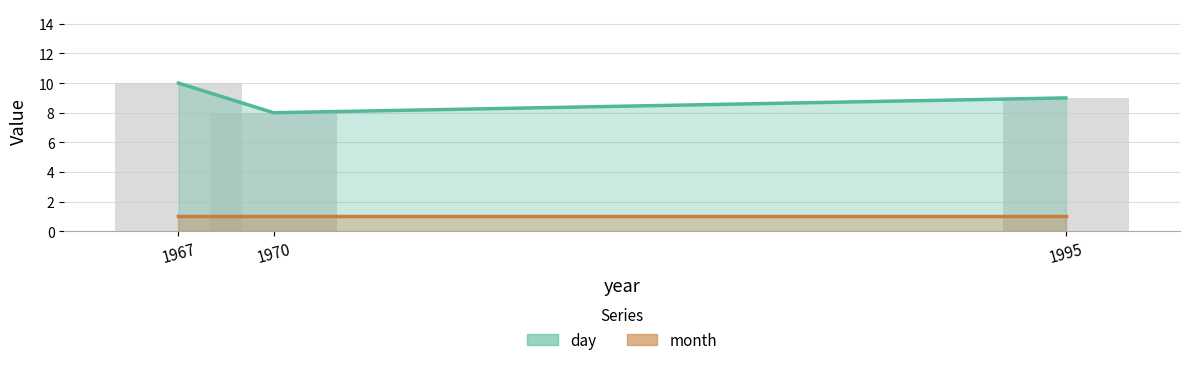

Which series has the widest spread of values?

day